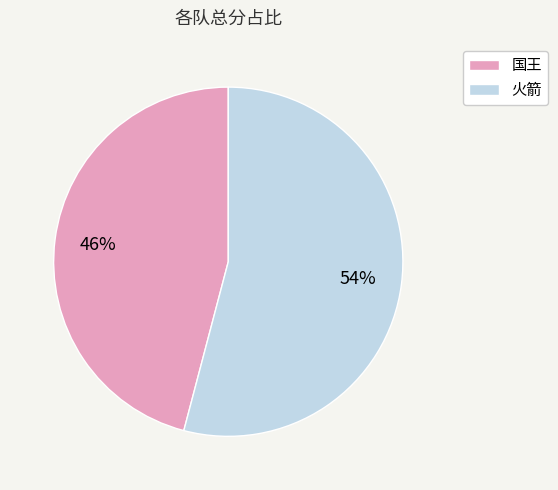

What is the smallest slice in the pie chart?

国王